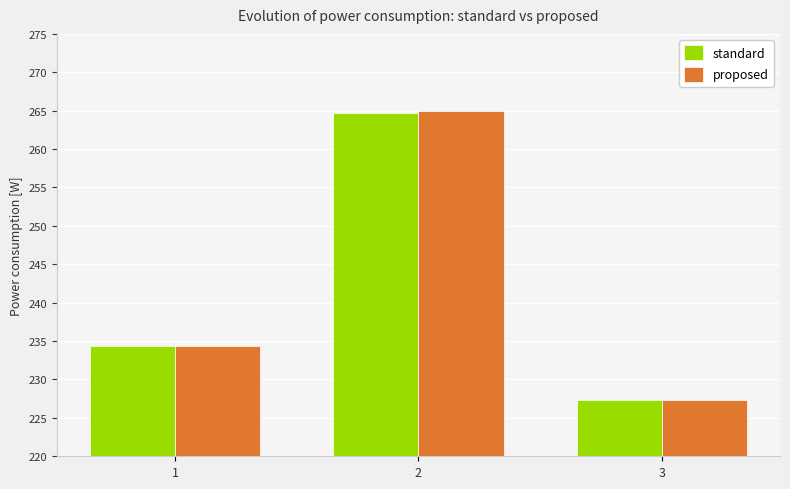

Reading right to left, transcribe all the data shown in this chart.

standard: 3=227.4	2=264.8	1=234.4
proposed: 3=227.4	2=265.0	1=234.4